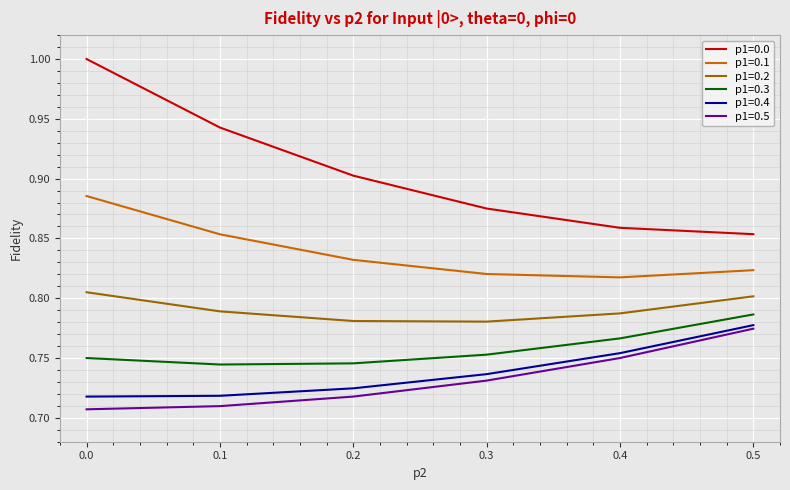

True or false: p1=0.1 has a value of 1.4 at 0.1.

False